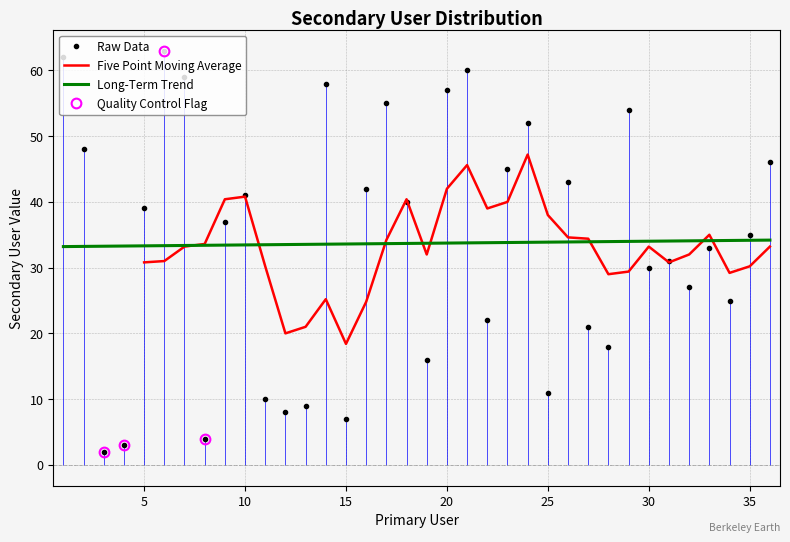

The Raw Data series shows 7.0 at 15. True or false?

True